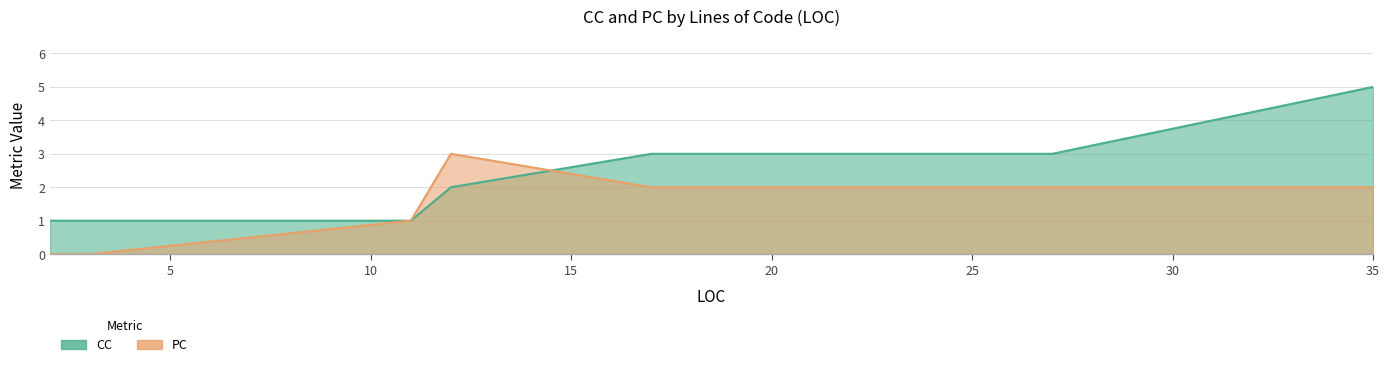

At which label is PC closest to 1?

11